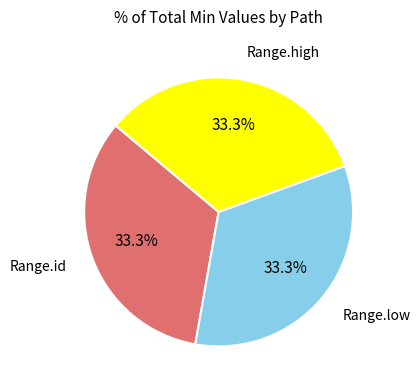

To the nearest percent, what is the difference between the largest and smallest slice percentages?

0%